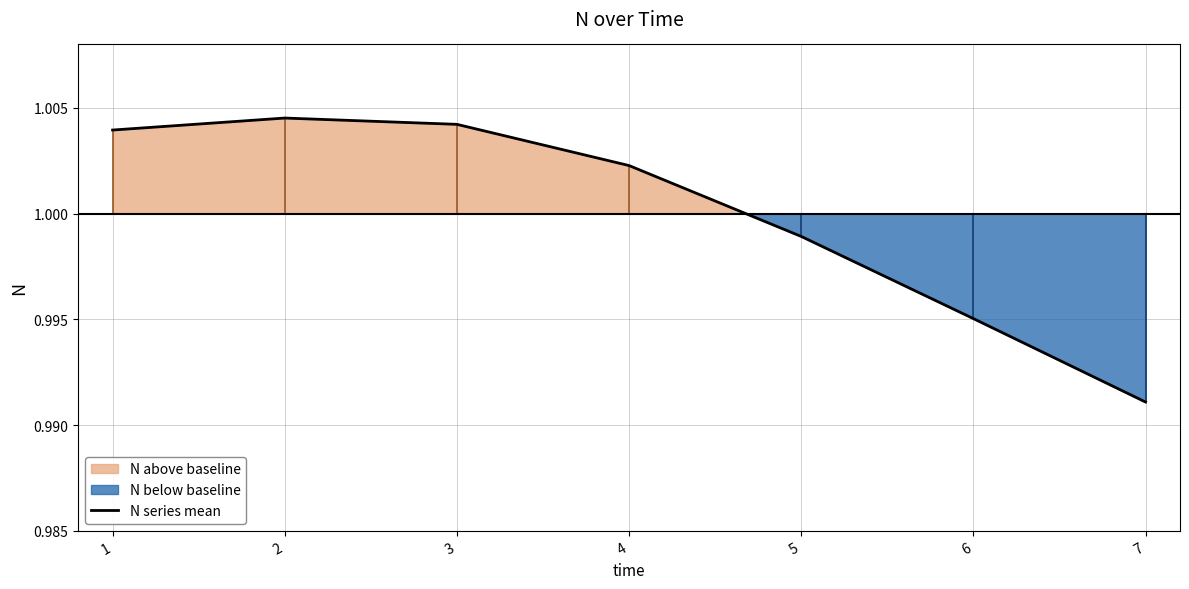

Between 5 and 2, which is larger?

2